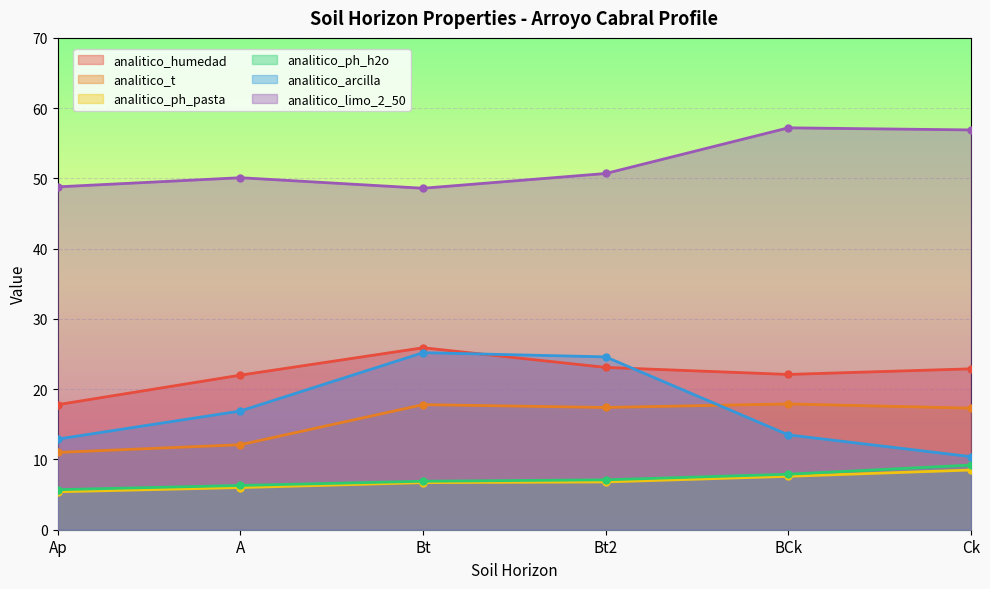

True or false: analitico_limo_2_50 and analitico_ph_pasta cross at least once.

False